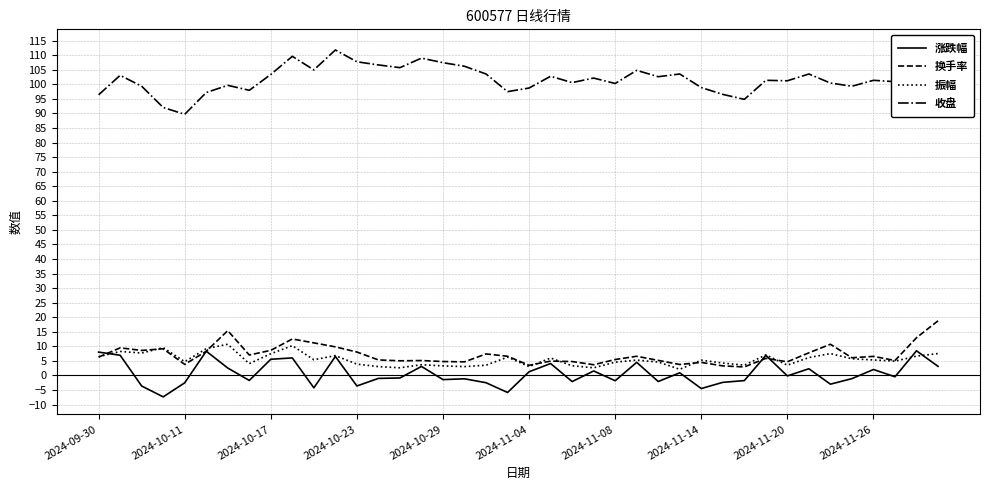

What is the maximum value for 换手率?

18.8